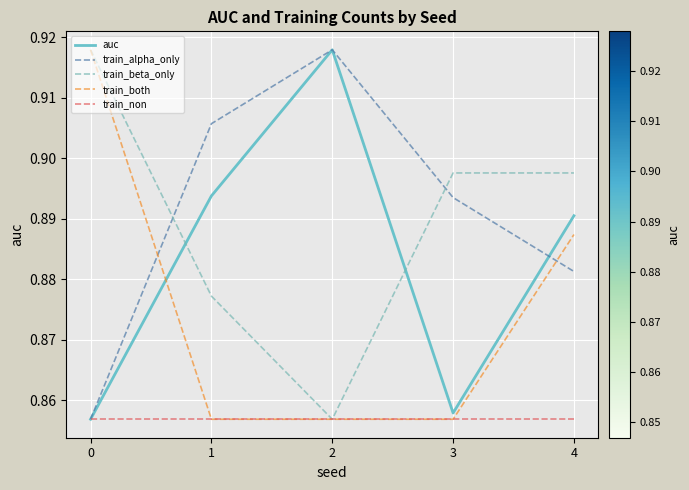

How many interior local valleys does the train_beta_only series have?

1